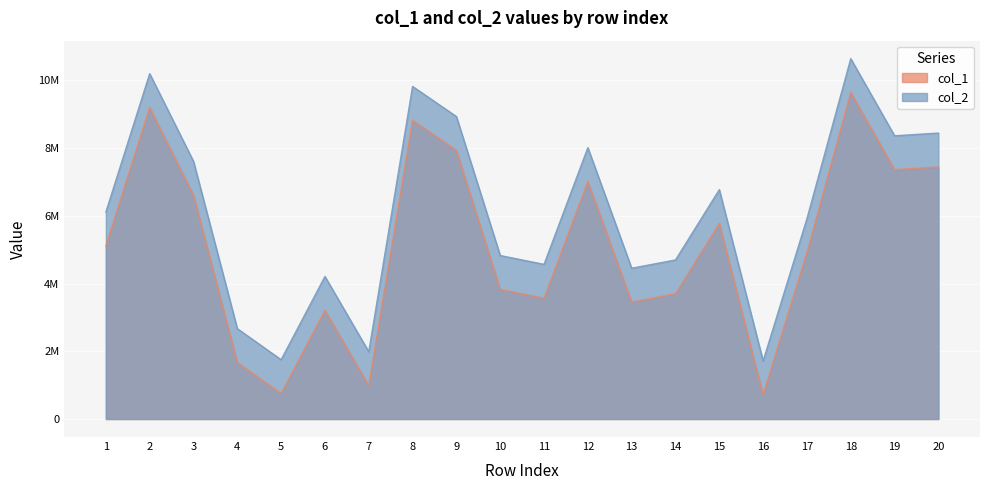

Reading left to right, extract all data points from this chart.

col_1: 1=5111226	2=9197347	3=6607237	4=1668409	5=751088	6=3208694	7=986825	8=8820358	9=7931834	10=3827655	11=3566373	12=7012668	13=3452359	14=3697057	15=5772315	16=712747	17=4915401	18=9640114	19=7363320	20=7443353
col_2: 1=6111226	2=10197347	3=7607237	4=2668409	5=1751088	6=4208694	7=1986825	8=9820358	9=8931834	10=4827655	11=4566373	12=8012668	13=4452359	14=4697057	15=6772315	16=1712747	17=5915401	18=10640114	19=8363320	20=8443353